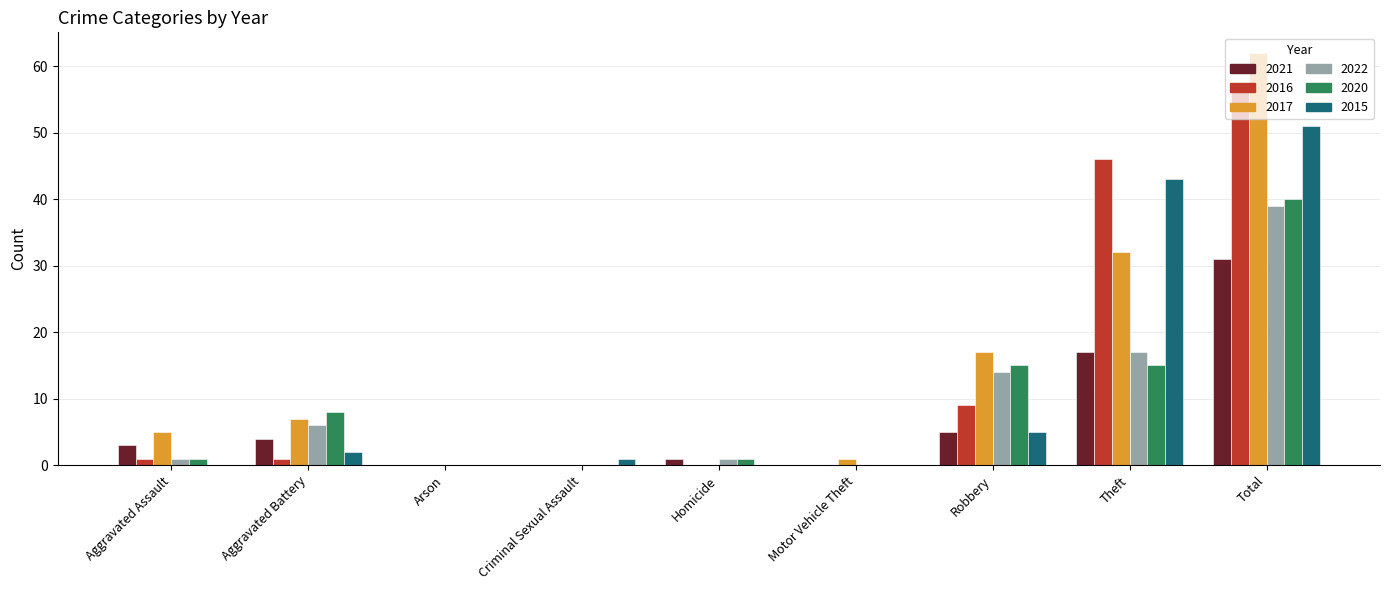

What is the average value of the 2017 series?

14